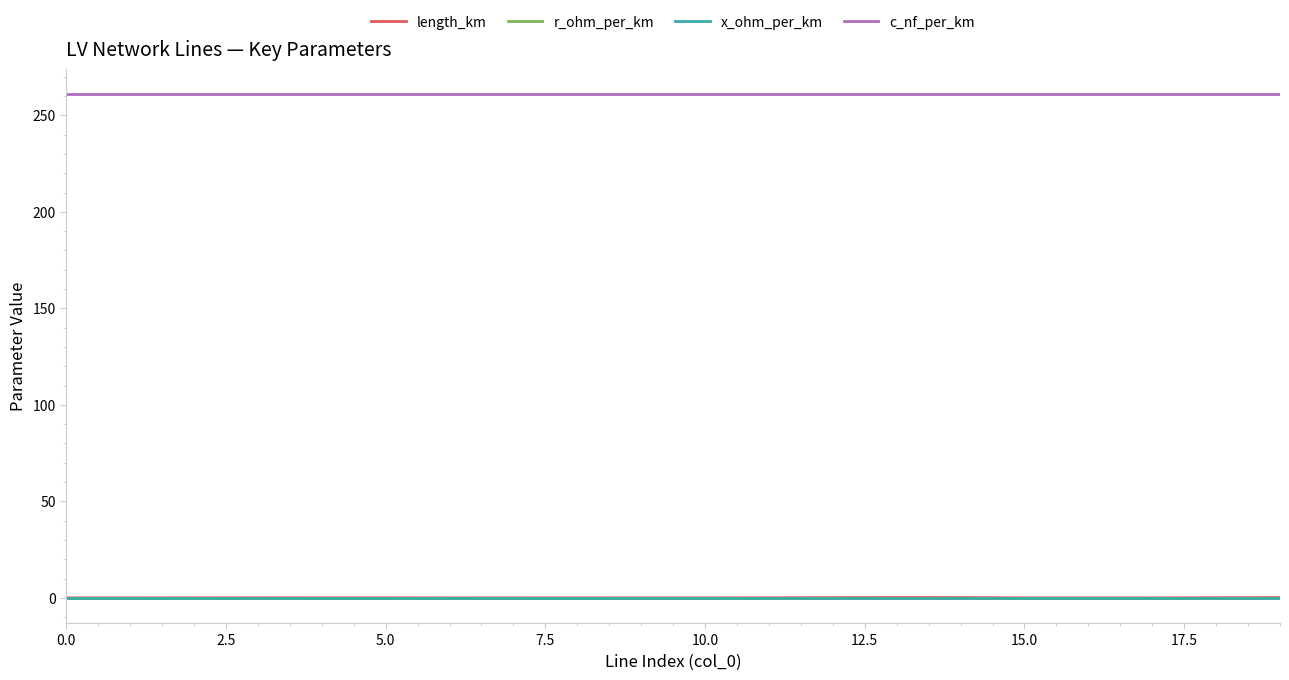

What is the greatest value displayed?

261.0